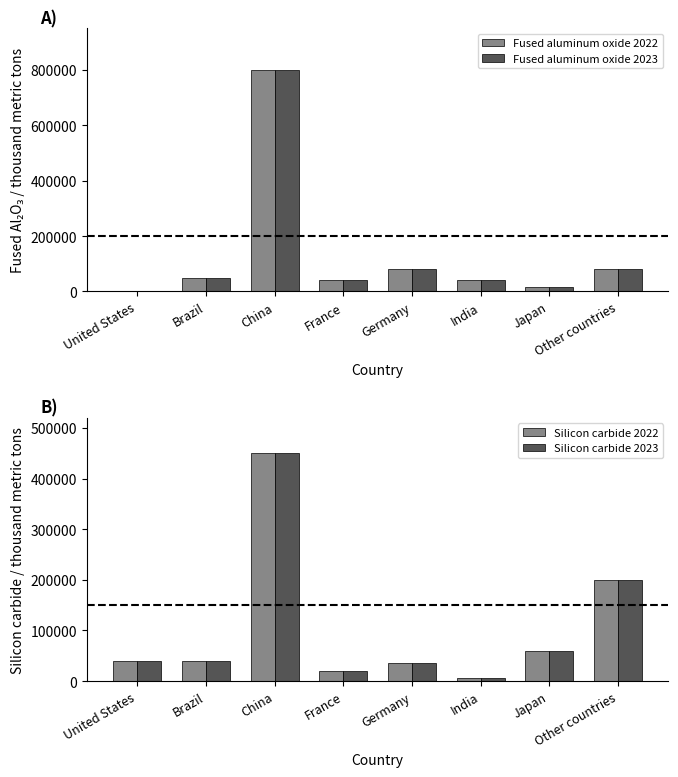

At Japan, list the series in order from largest to smallest.

Silicon carbide 2022, Silicon carbide 2023, Fused aluminum oxide 2022, Fused aluminum oxide 2023